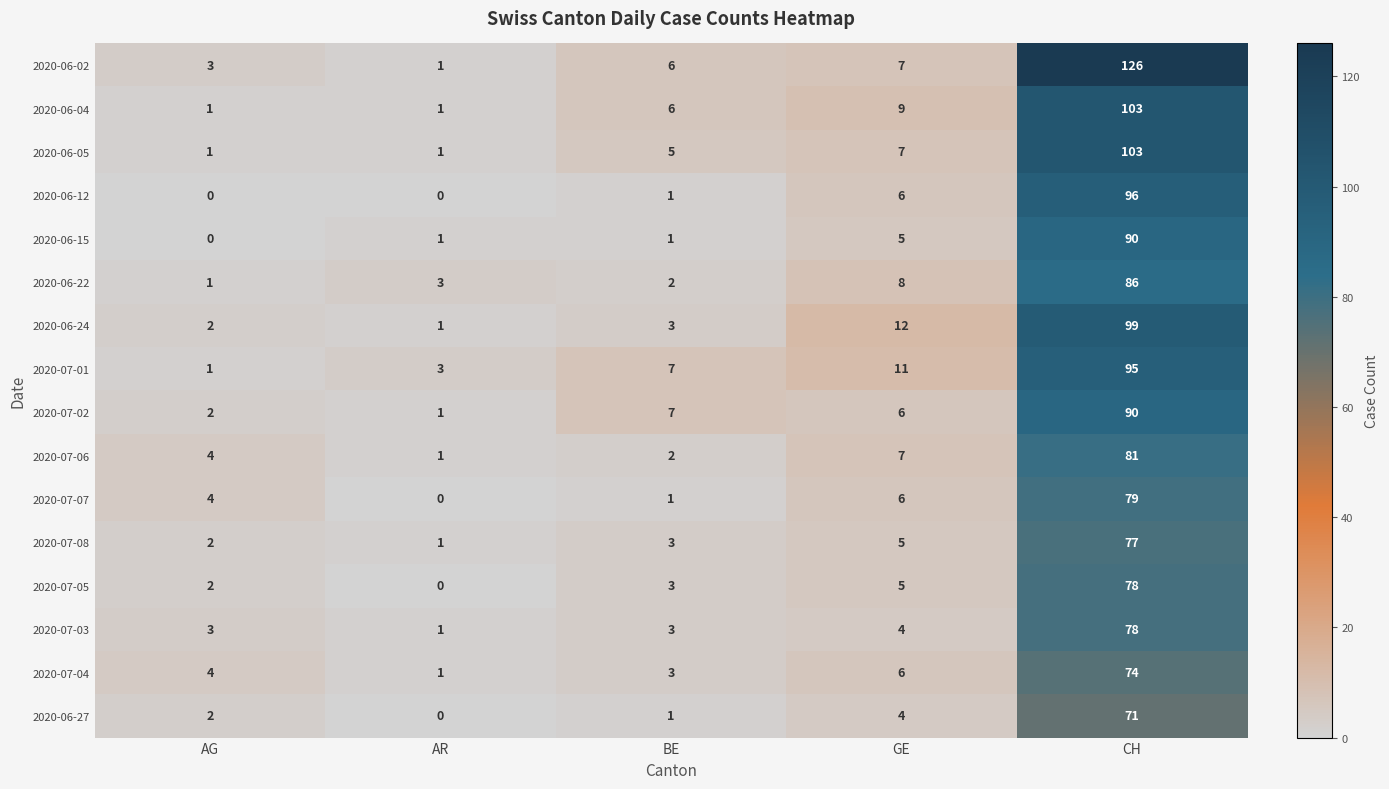

What is the sum of the 2020-06-12 values at AG and GE?

6